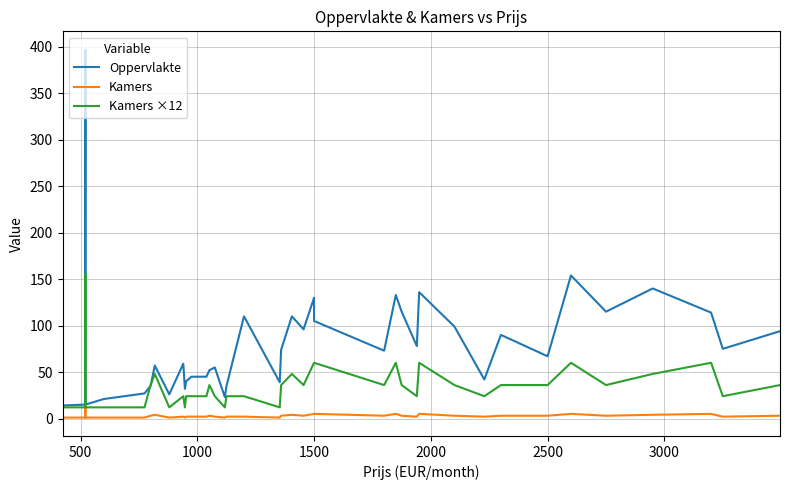

Which series has the largest total across all categories?

Oppervlakte